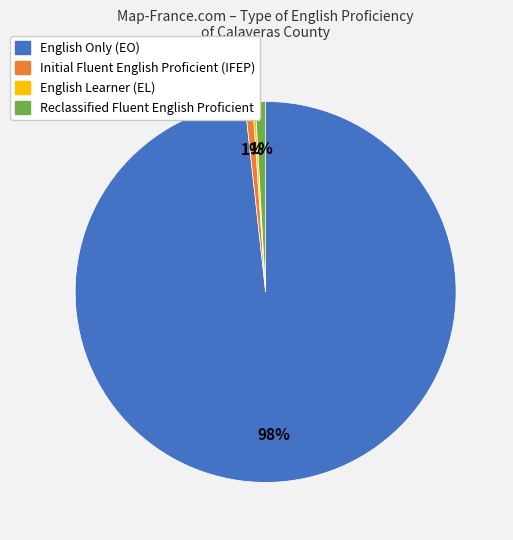

Does any single category account for the majority?

Yes